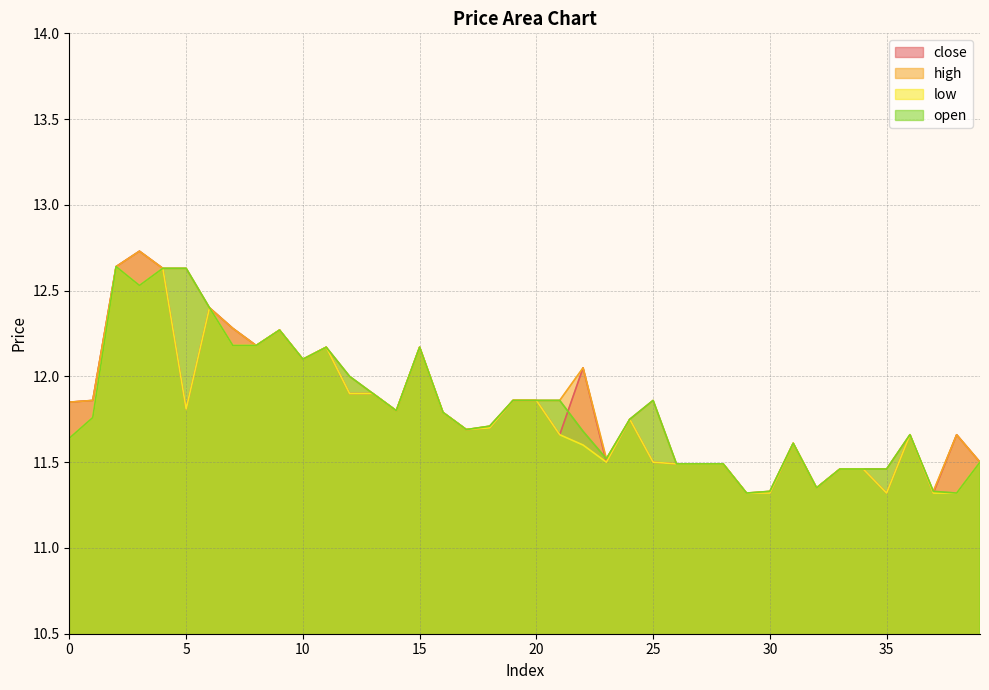

Which series changed the most between 19 and 34?

close